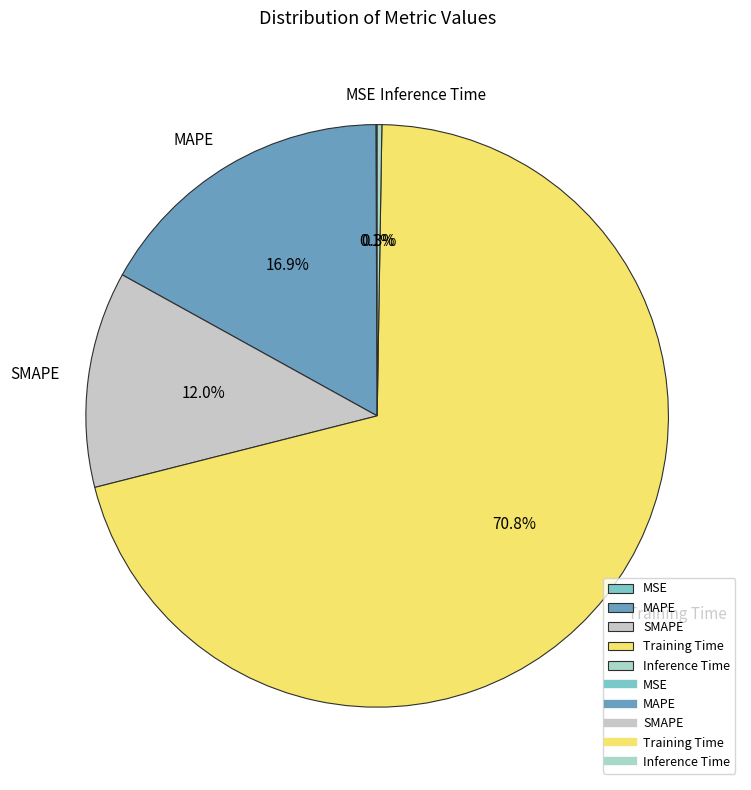

What percentage is NOT represented by MAPE?

83.1%